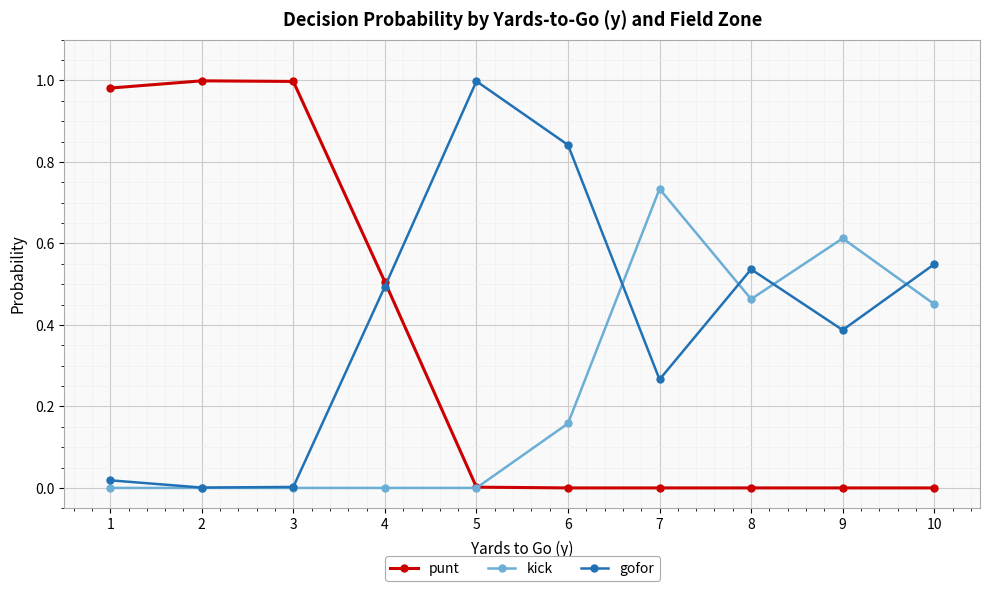

How many interior local valleys does the gofor series have?

3